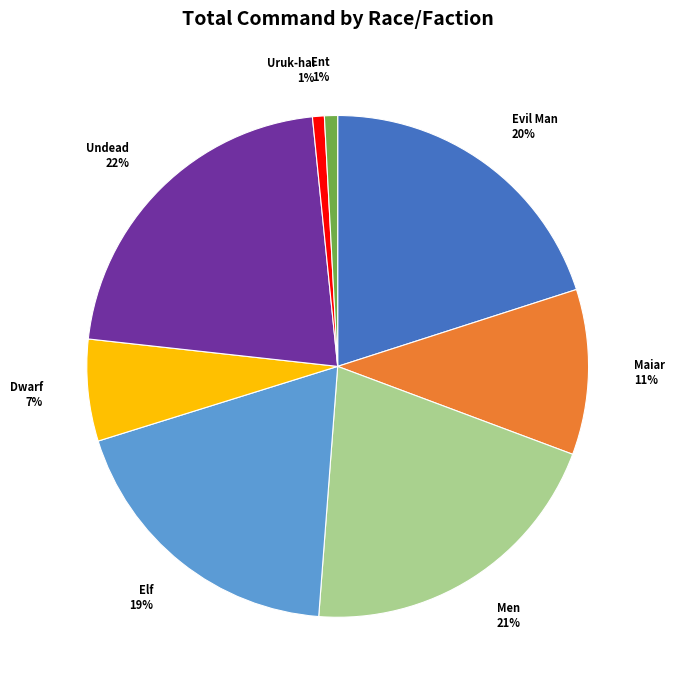

To the nearest percent, what percentage of the pie is Uruk-hai?

1%